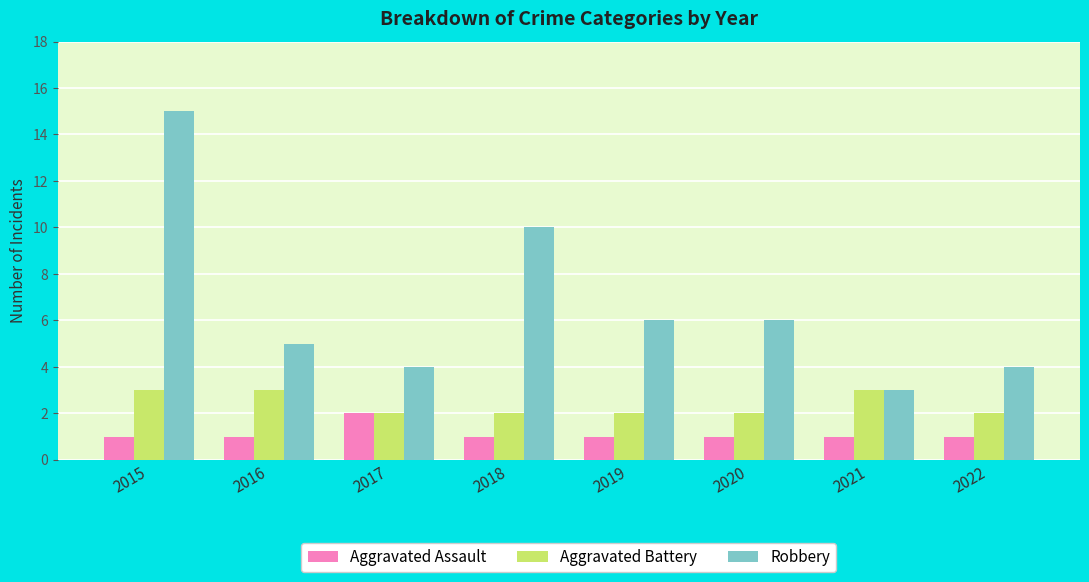

Rank the series at 2015 from highest to lowest value.

Robbery, Aggravated Battery, Aggravated Assault